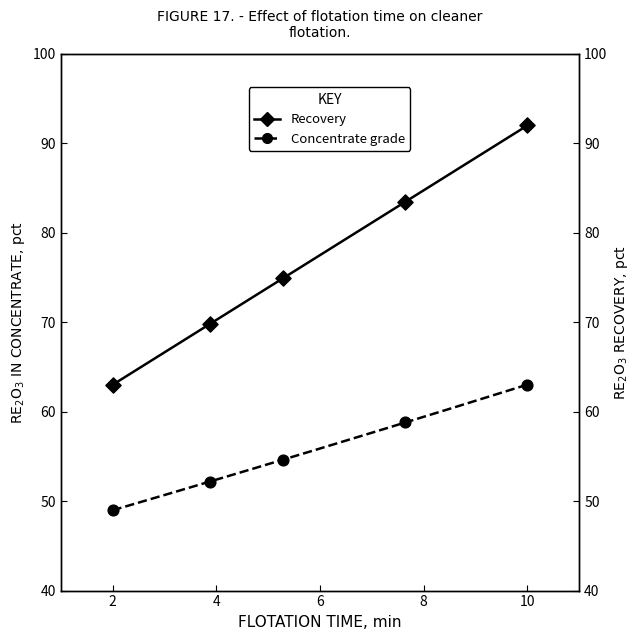

Is the value of Concentrate grade at 8 greater than the value of Recovery at 6?

No